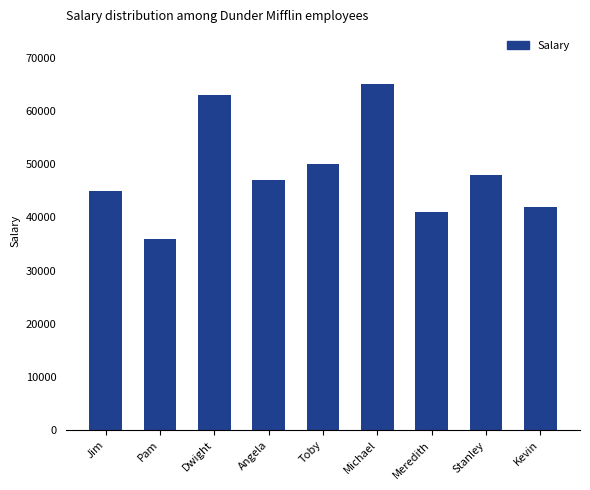

Are the bars grouped side by side (vs. stacked)?

No